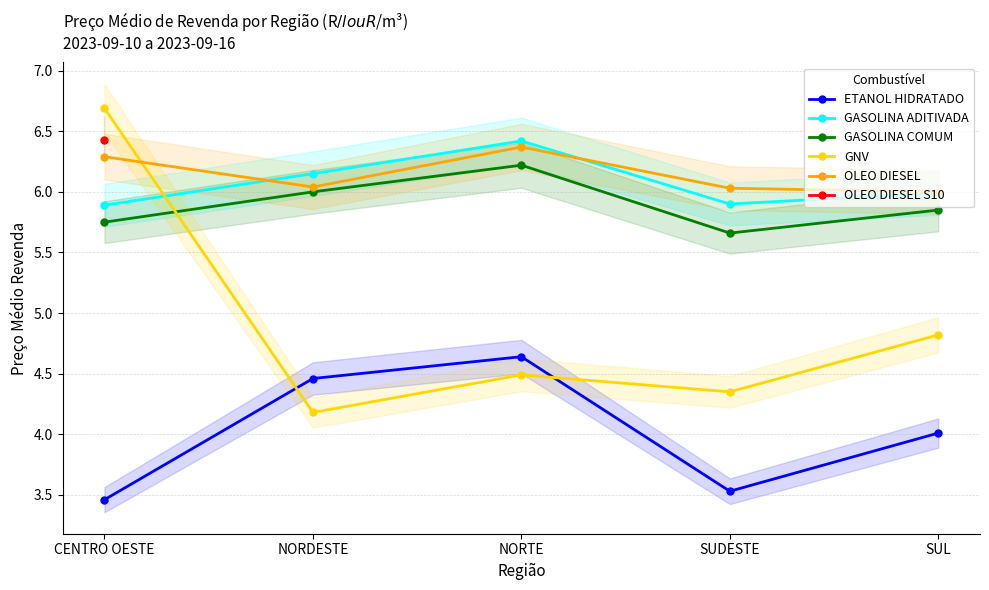

Rank the series by their maximum value, from highest to lowest.

GNV, OLEO DIESEL S10, GASOLINA ADITIVADA, OLEO DIESEL, GASOLINA COMUM, ETANOL HIDRATADO